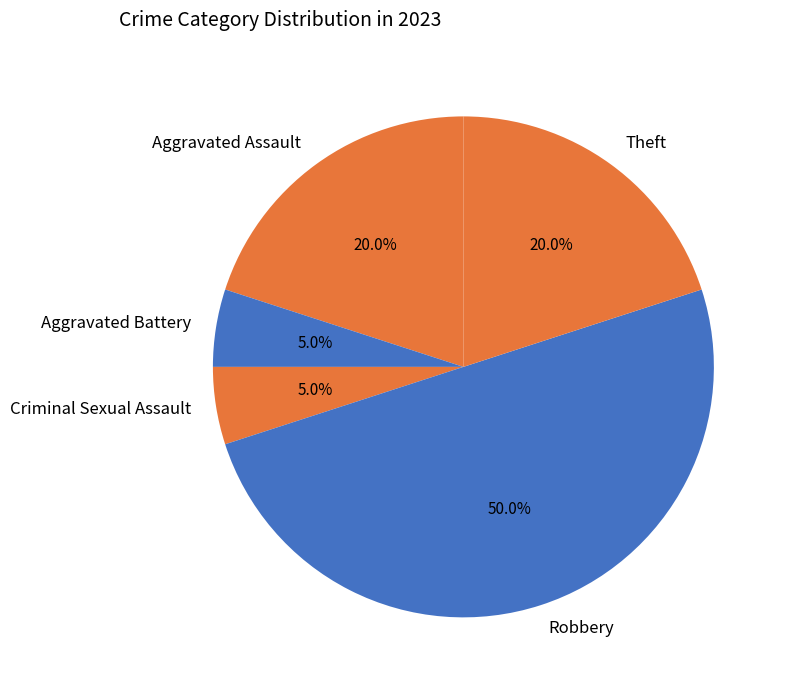

To the nearest percent, what percentage of the pie is Aggravated Assault?

20%